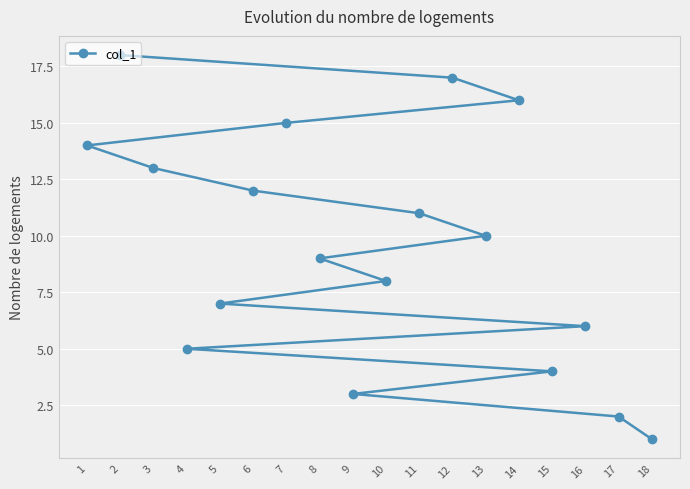

Which category has the highest value across all series?

2